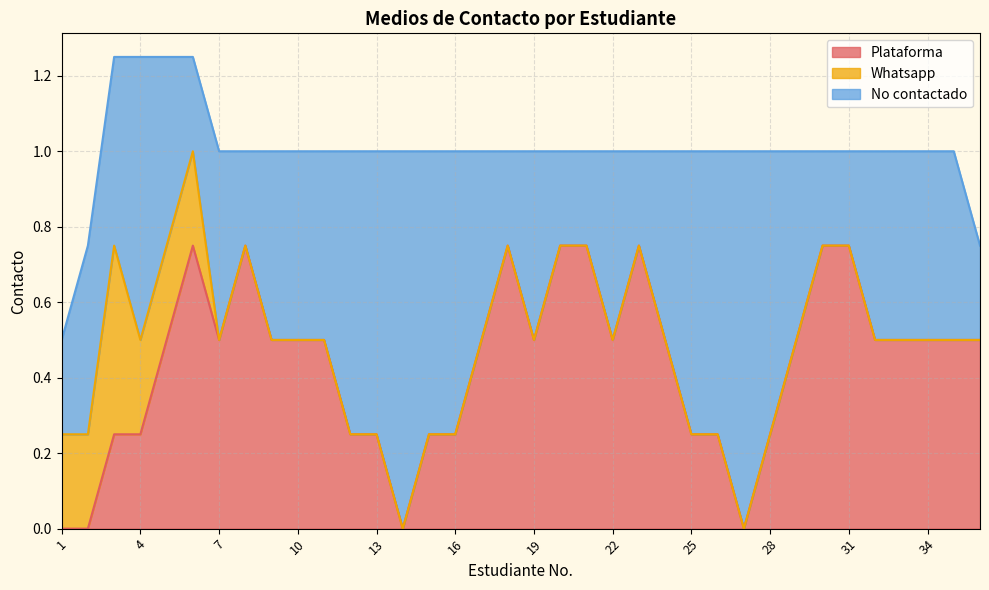

Rank the series by their average value, from highest to lowest.

No contactado, Plataforma, Whatsapp